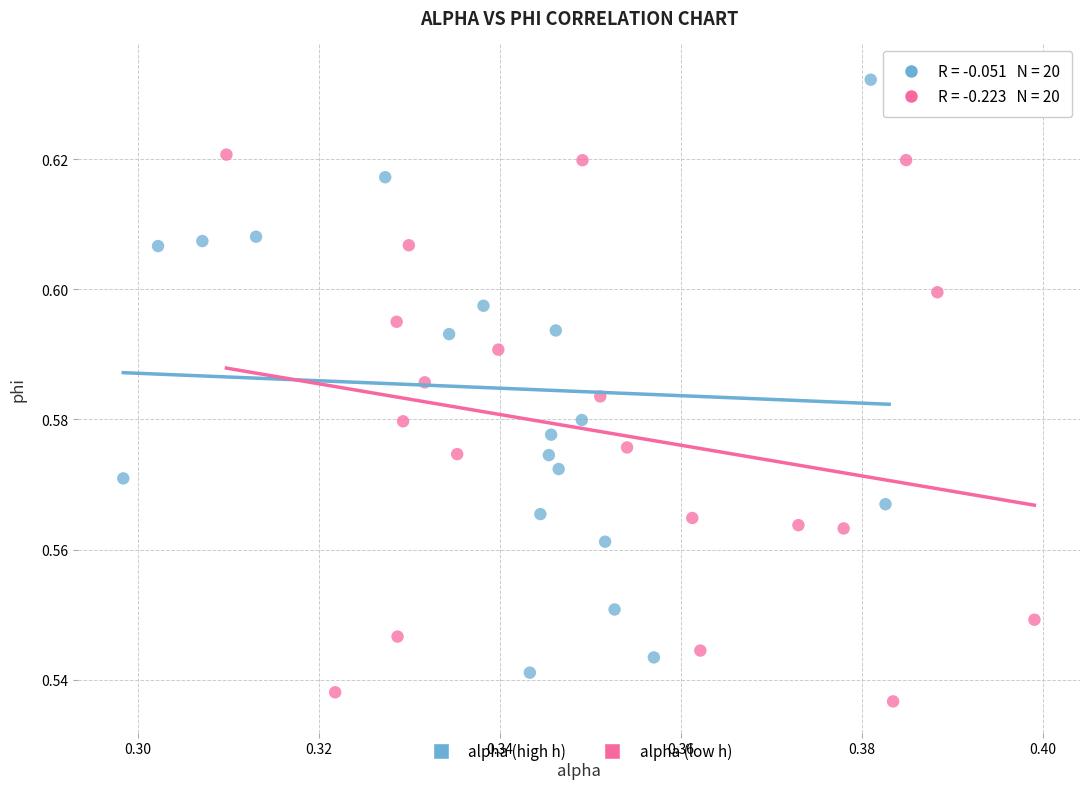

Which series contains the highest Y value?

alpha (high h)